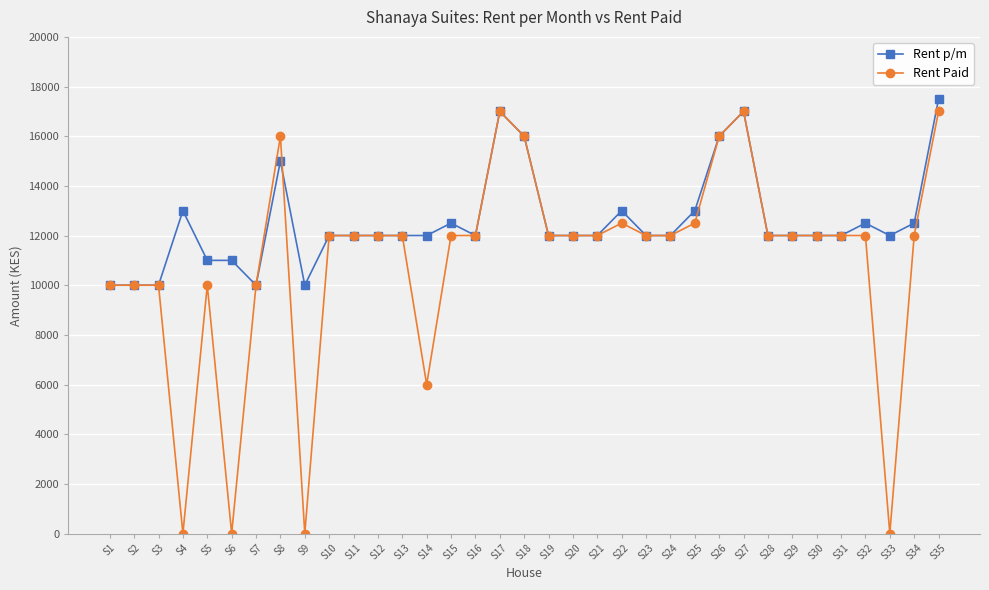

Reading left to right, what are all the values shown in this chart?

Rent p/m: S1=10000	S2=10000	S3=10000	S4=13000	S5=11000	S6=11000	S7=10000	S8=15000	S9=10000	S10=12000	S11=12000	S12=12000	S13=12000	S14=12000	S15=12500	S16=12000	S17=17000	S18=16000	S19=12000	S20=12000	S21=12000	S22=13000	S23=12000	S24=12000	S25=13000	S26=16000	S27=17000	S28=12000	S29=12000	S30=12000	S31=12000	S32=12500	S33=12000	S34=12500	S35=17500
Rent Paid: S1=10000	S2=10000	S3=10000	S4=0	S5=10000	S6=0	S7=10000	S8=16000	S9=0	S10=12000	S11=12000	S12=12000	S13=12000	S14=6000	S15=12000	S16=12000	S17=17000	S18=16000	S19=12000	S20=12000	S21=12000	S22=12500	S23=12000	S24=12000	S25=12500	S26=16000	S27=17000	S28=12000	S29=12000	S30=12000	S31=12000	S32=12000	S33=0	S34=12000	S35=17000